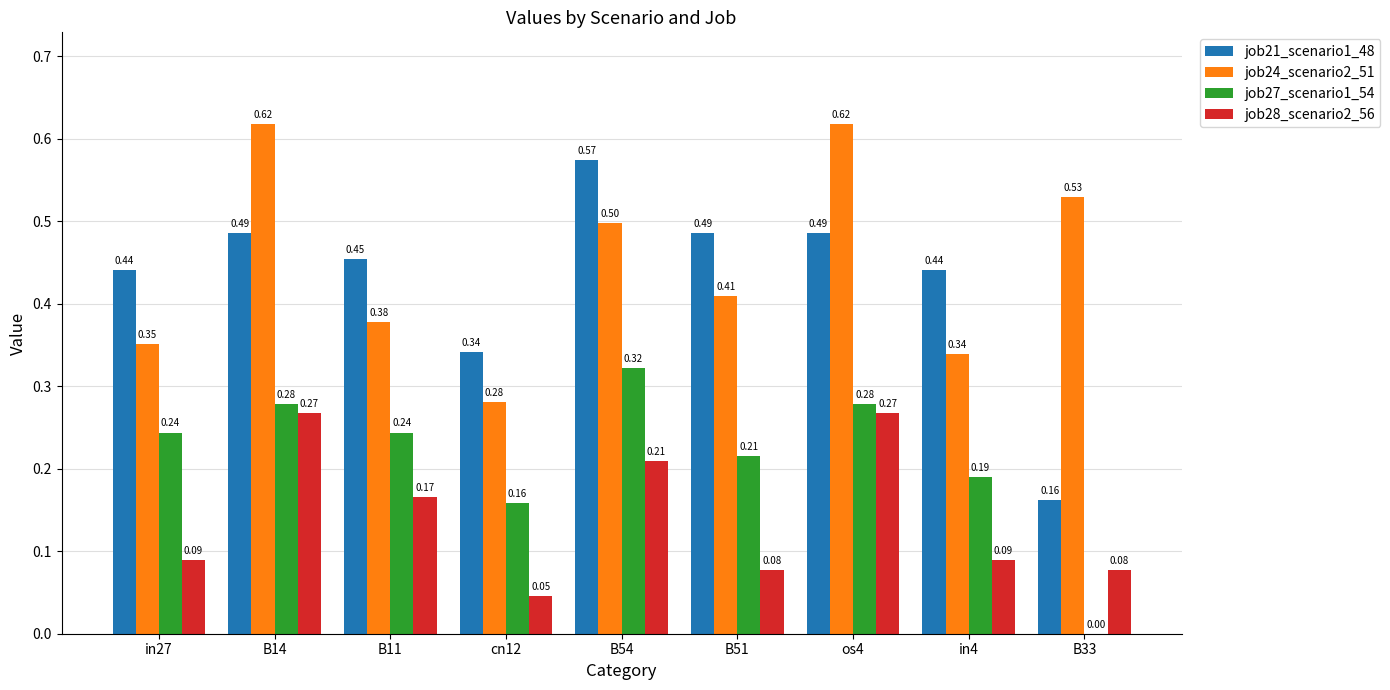

Which series has the largest total across all categories?

job24_scenario2_51